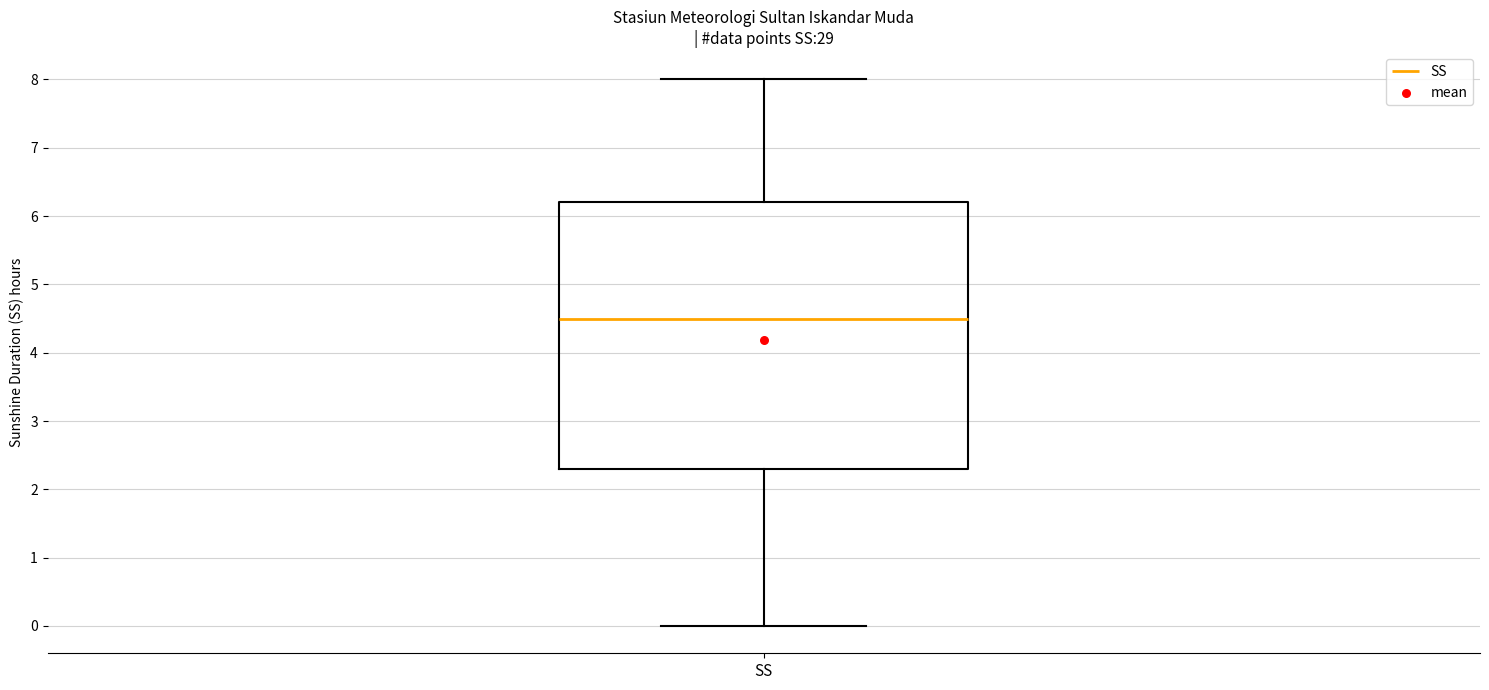

Read this box plot against the y-axis: the position of the median line, the range covered by the box, and the ends of both whiskers. The values are not printed on the chart, so give them approximately, as read against the axis.

median 4.5, box 2.3 to 6.2, whiskers 0.0 to 8.0